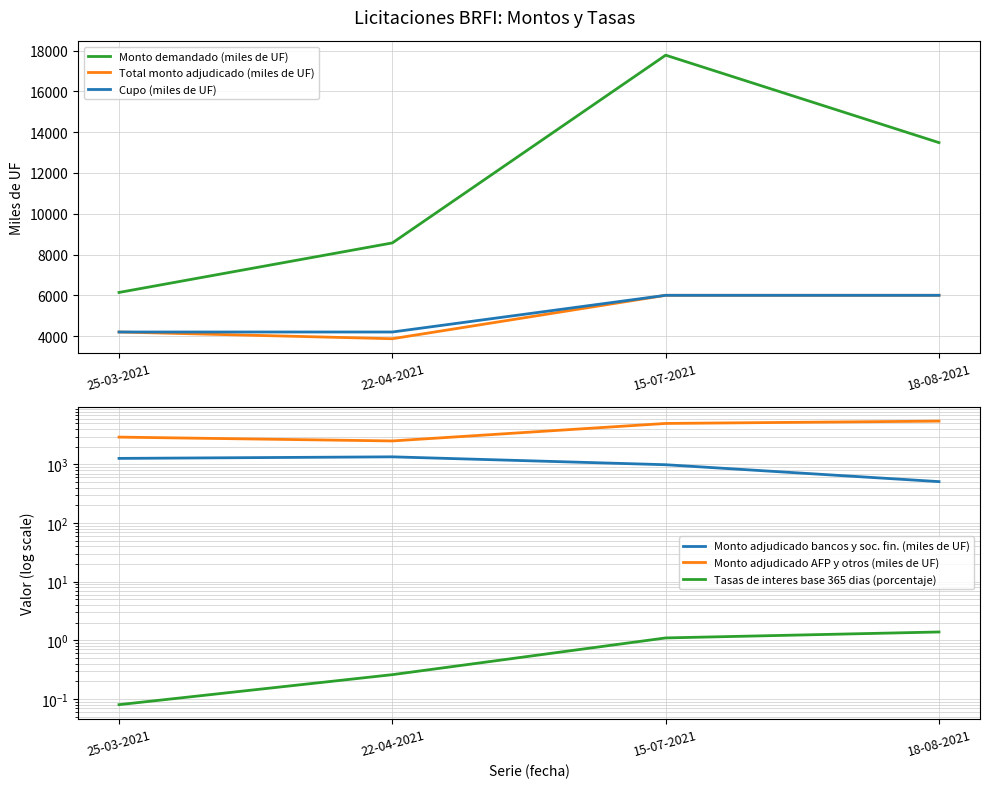

True or false: Monto demandado (miles de UF) has more than 2 interior local peaks.

False